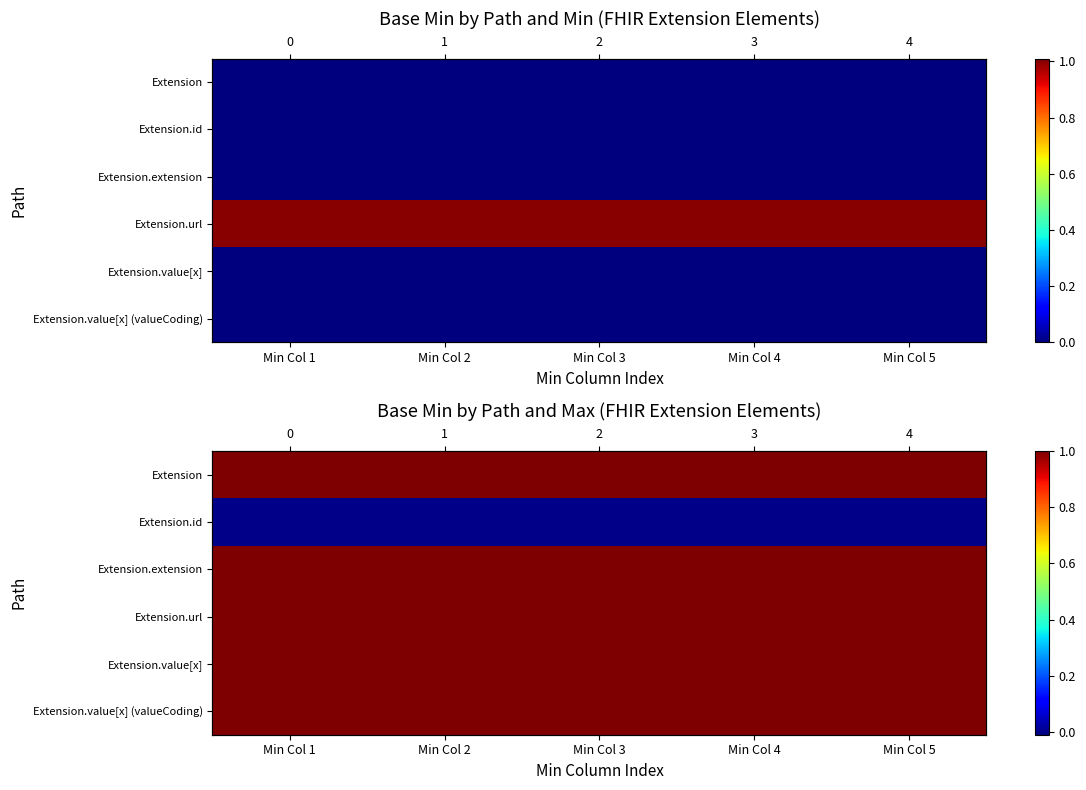

Rank the series by their maximum value, from highest to lowest.

Extension, Extension.extension, Extension.url, Extension.value[x], Extension.value[x] (valueCoding), Extension.id